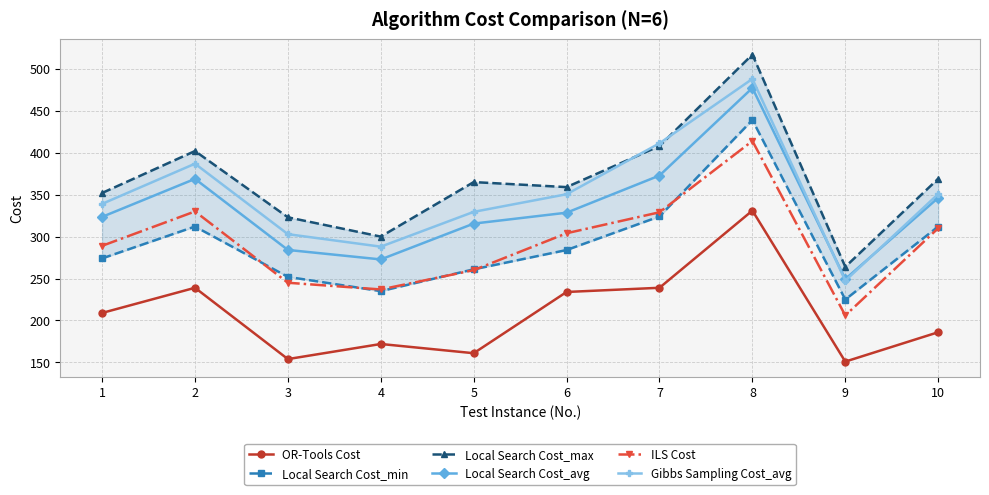

True or false: Local Search Cost_max and ILS Cost intersect in this chart.

False